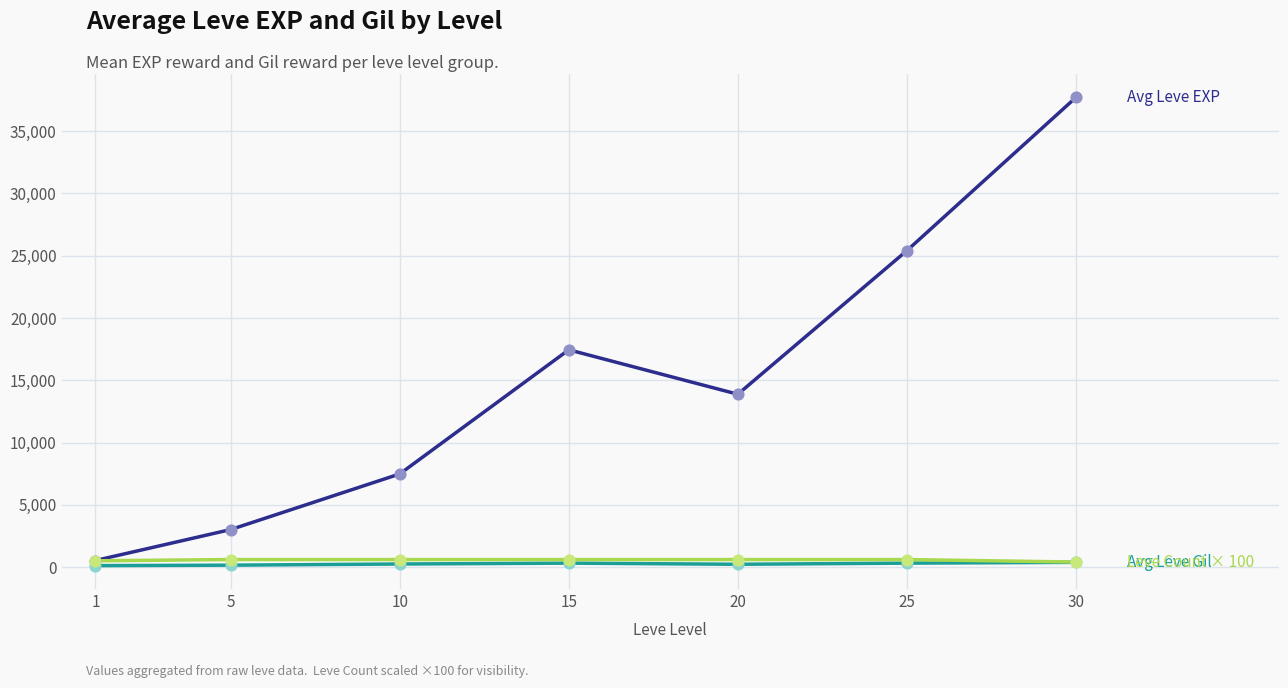

What is the greatest value displayed?

37715.0